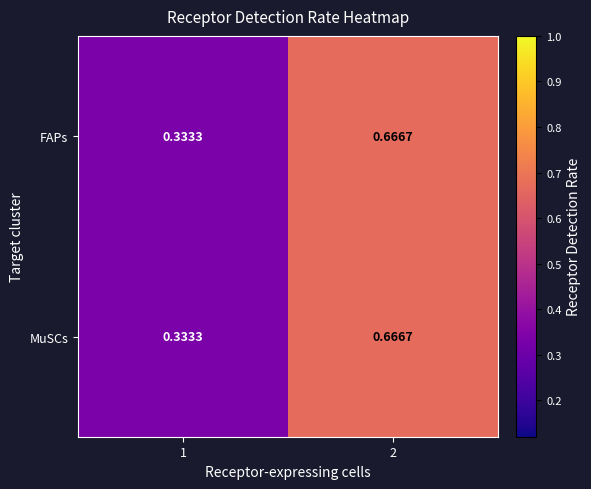

Is the value of FAPs at 2 greater than the value of MuSCs at 1?

Yes